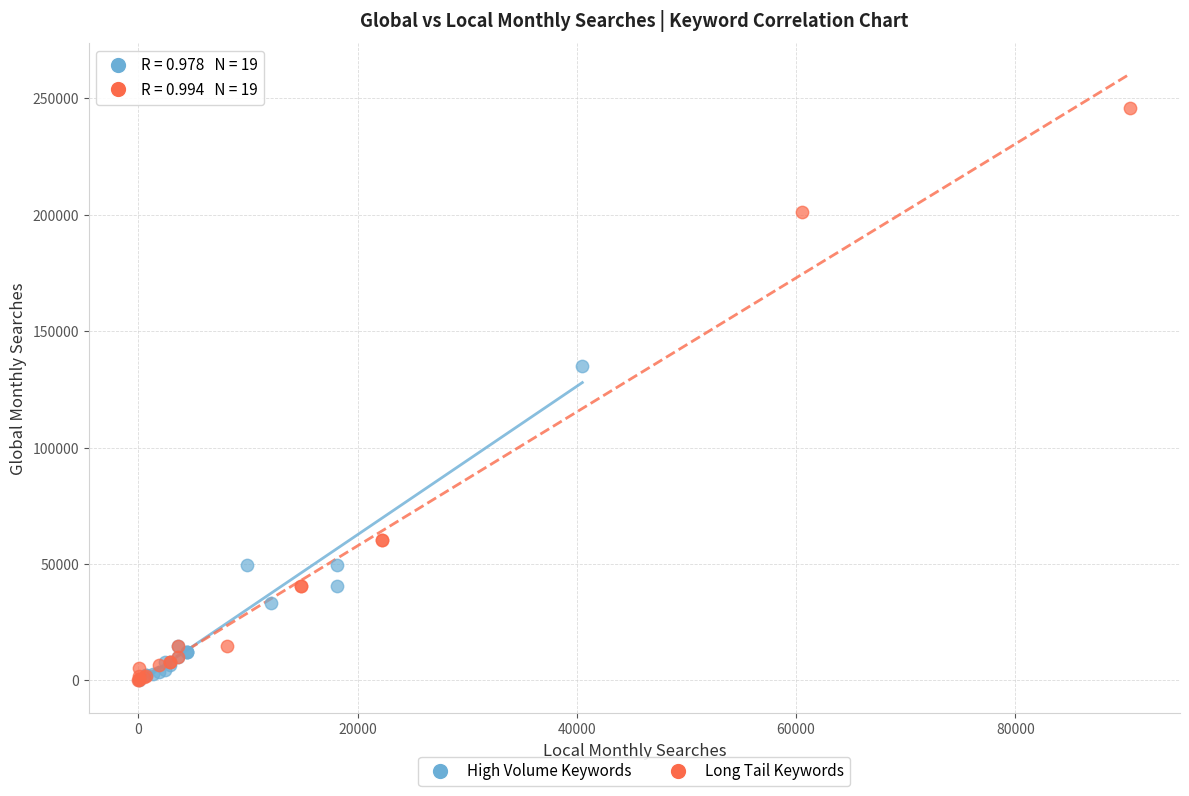

Which series has the widest spread of Y values?

Long Tail Keywords